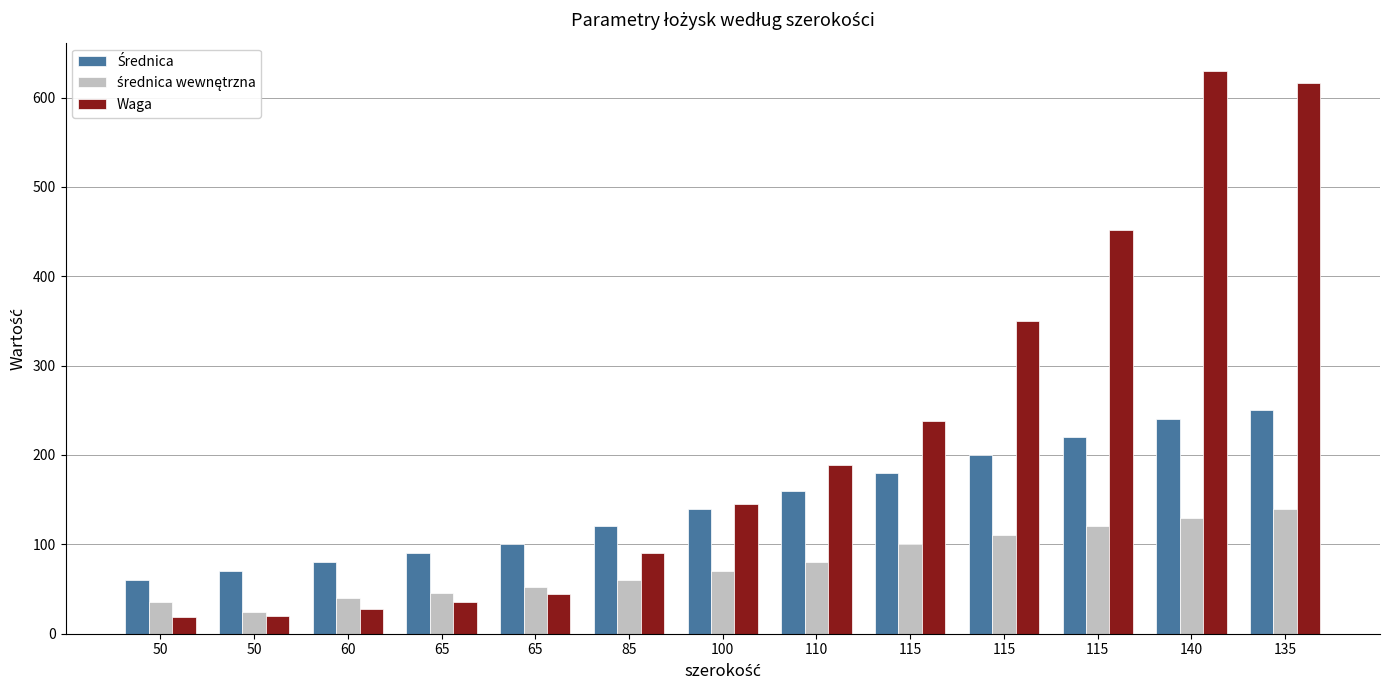

Count the number of categories in the chart.

13